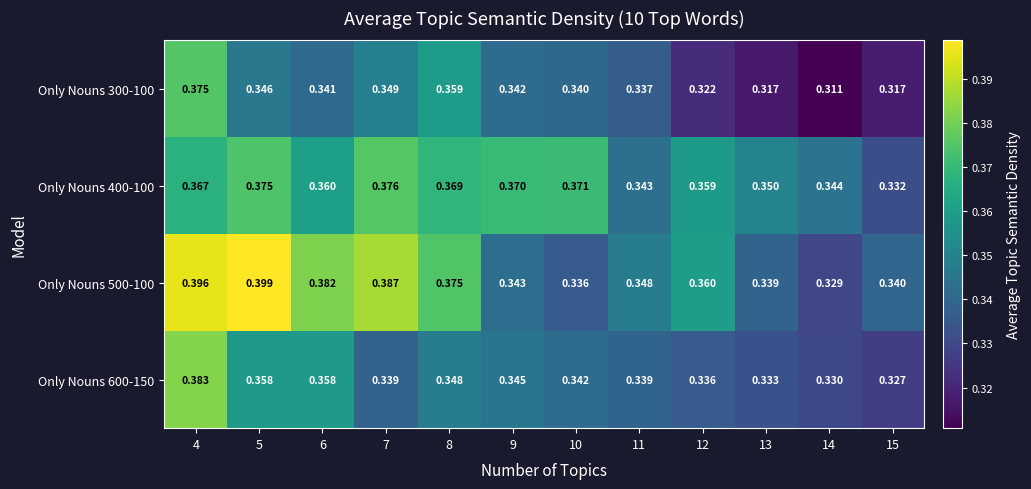

Rank the series at 4 from highest to lowest value.

Only Nouns 500-100, Only Nouns 600-150, Only Nouns 300-100, Only Nouns 400-100